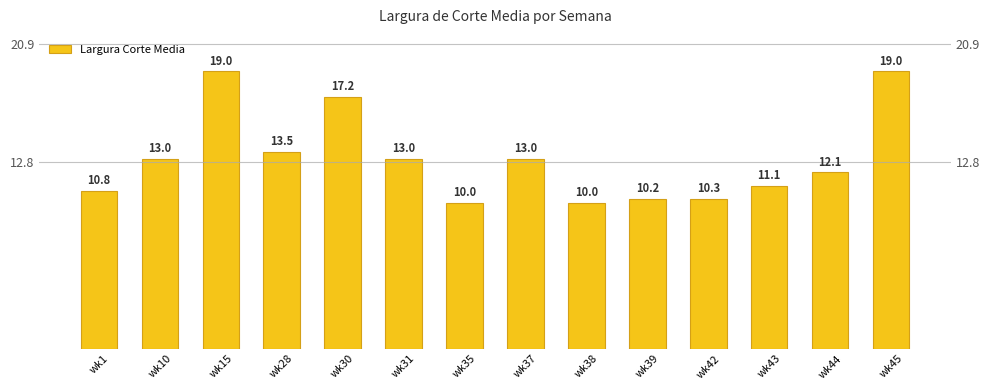

What is the smallest value displayed?

10.0